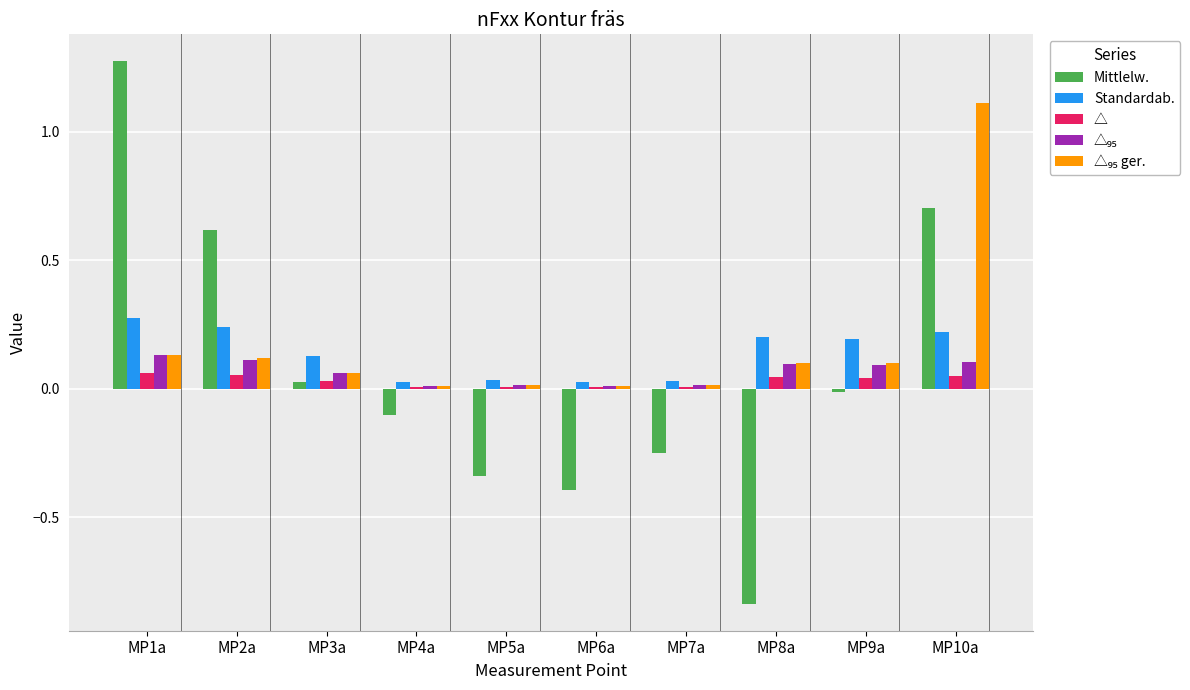

At which category is the sum across all series the highest?

MP10a